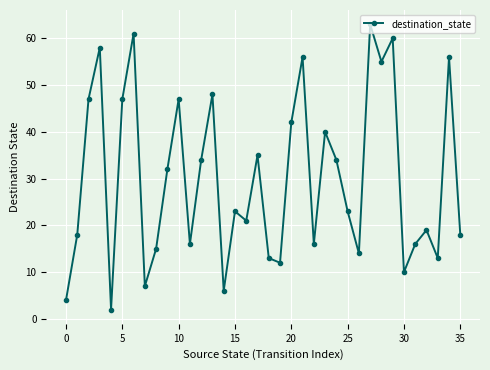

What is the difference between the second highest and minimum values?

59